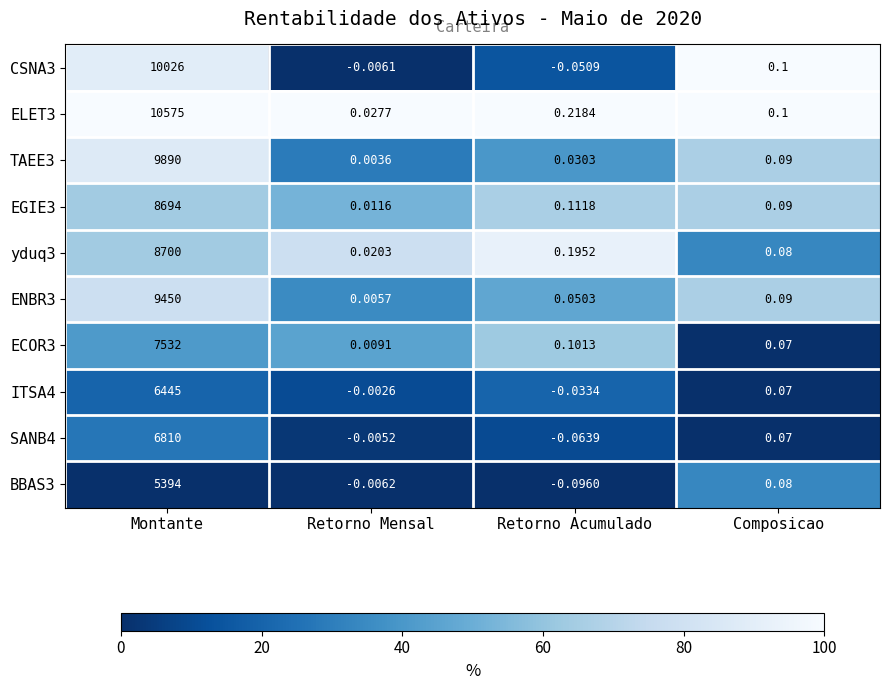

At which label does ITSA4 first exceed 0?

Montante